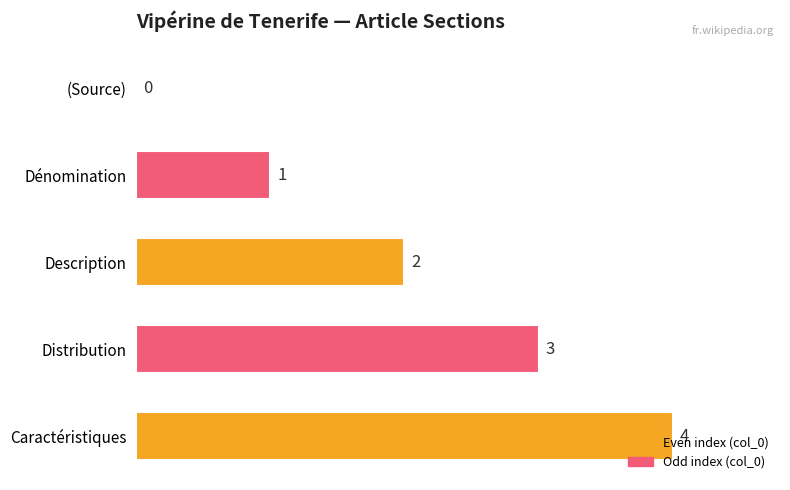

The value at Dénomination is 2. True or false?

False